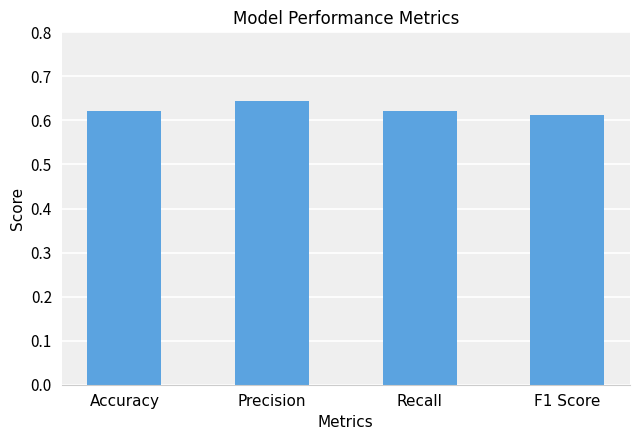

How many values are between 0 and 1?

4